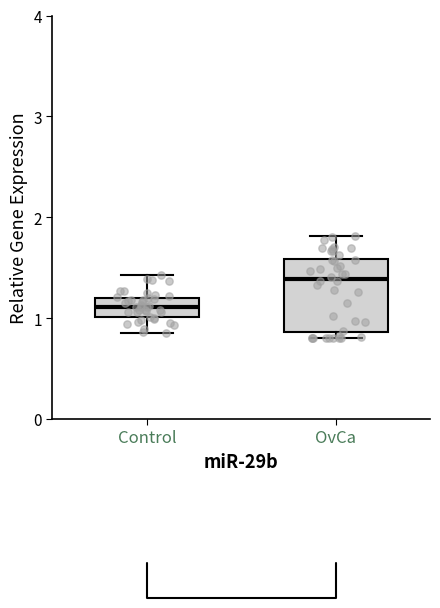

Comparing the boxes themselves (not the whiskers), which one is the tallest?

OvCa